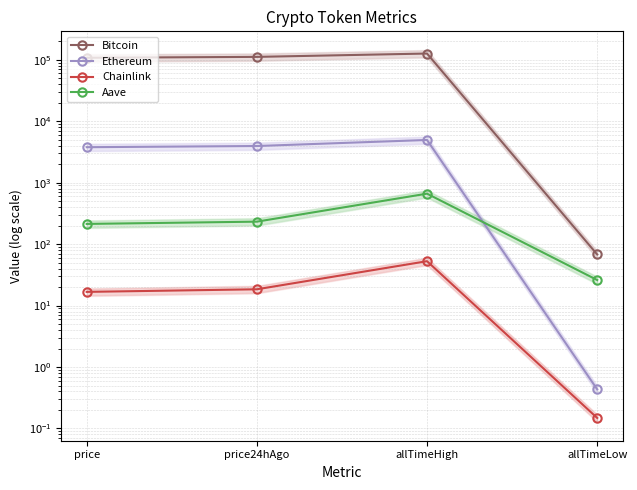

What is the label of the 4th point from the right?

price